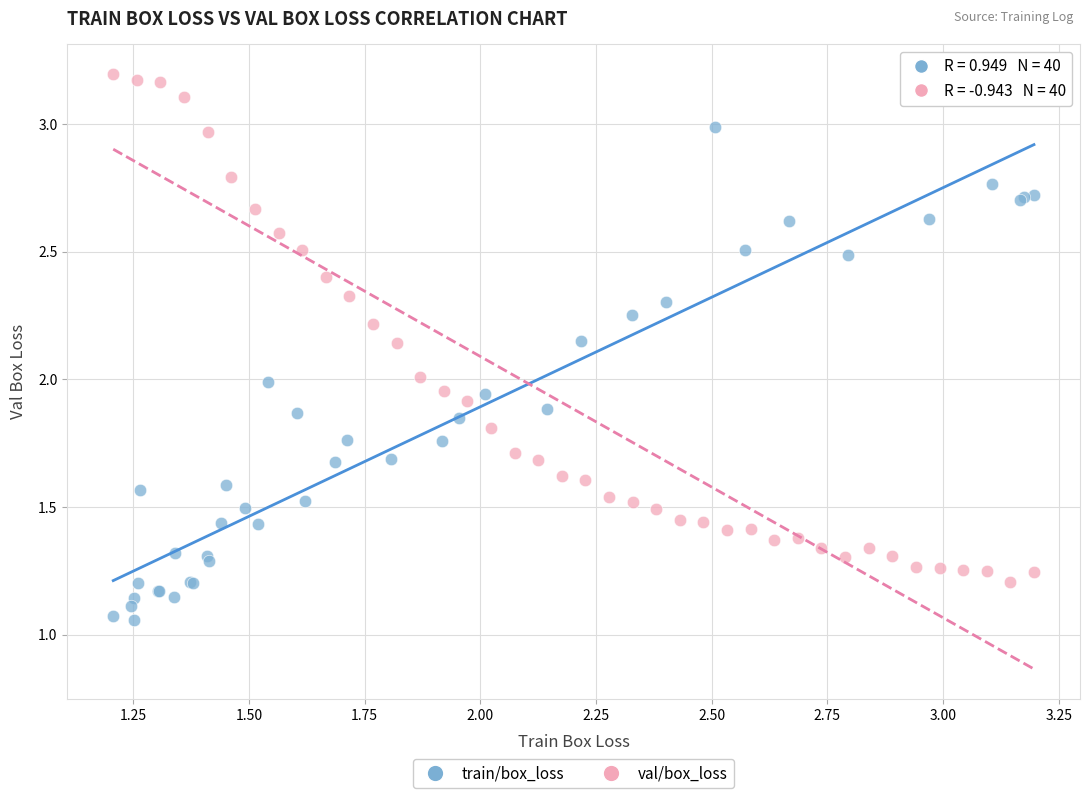

What are all the series names shown in the legend?

train/box_loss, val/box_loss